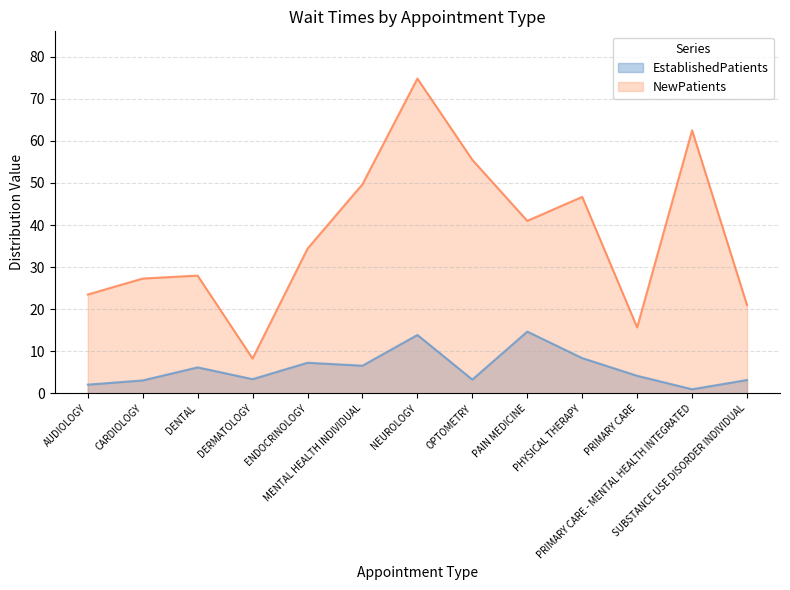

The value of EstablishedPatients at SUBSTANCE USE DISORDER INDIVIDUAL is 0.7. True or false?

False